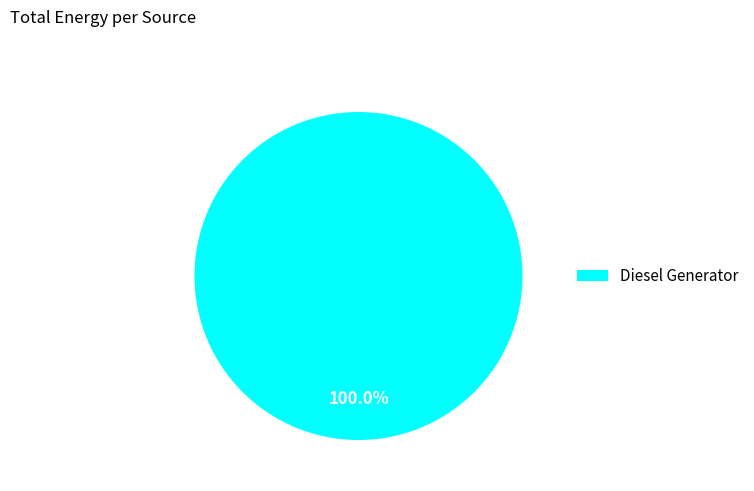

Rank the categories by value from highest to lowest.

Diesel Generator